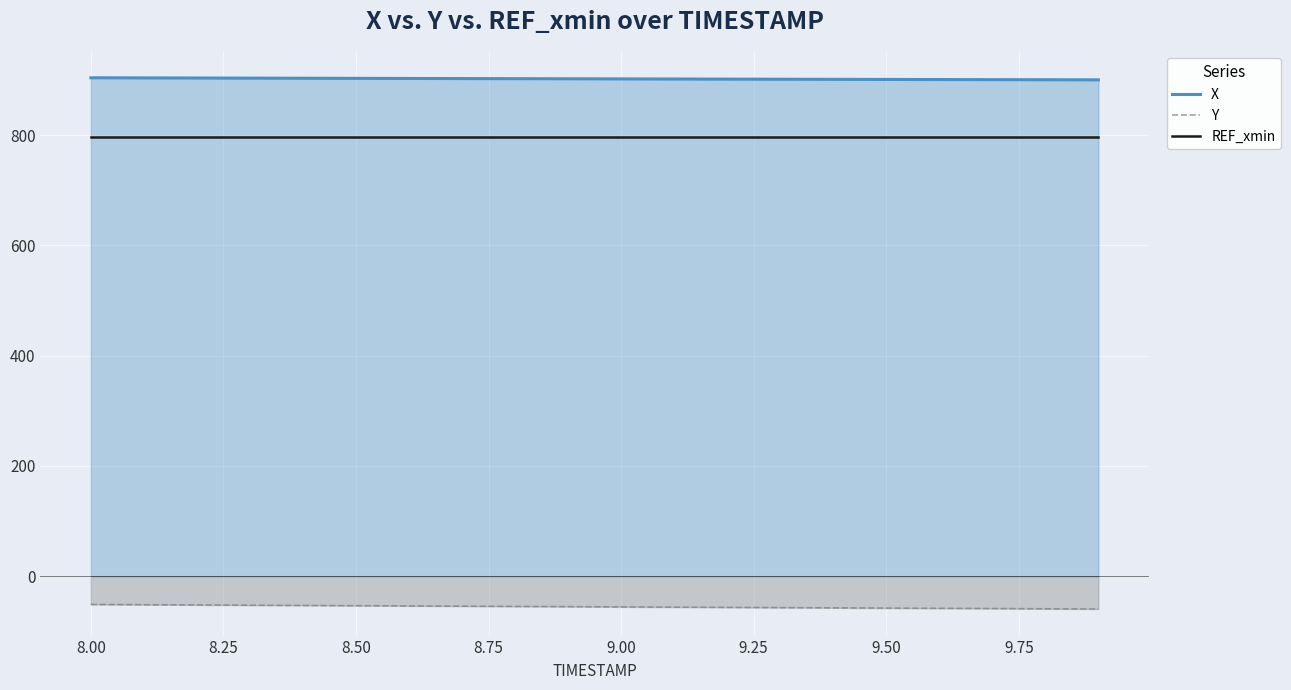

What is the maximum value for REF_xmin?

797.2